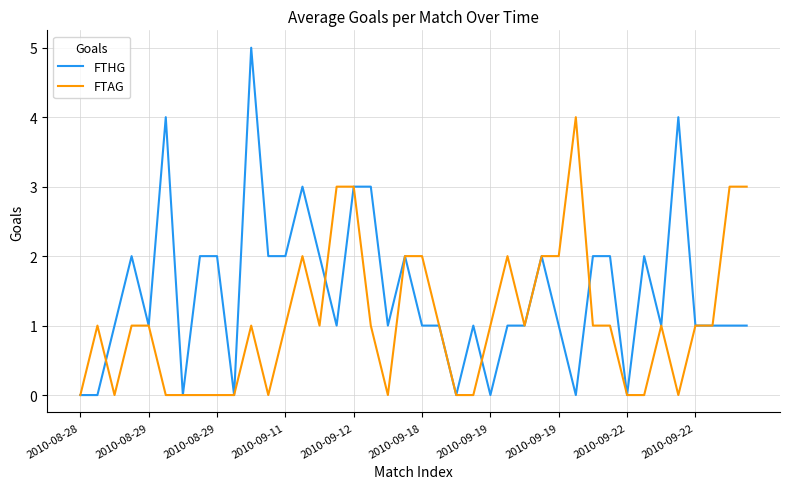

Does the chart display data point markers on the line(s)?

No